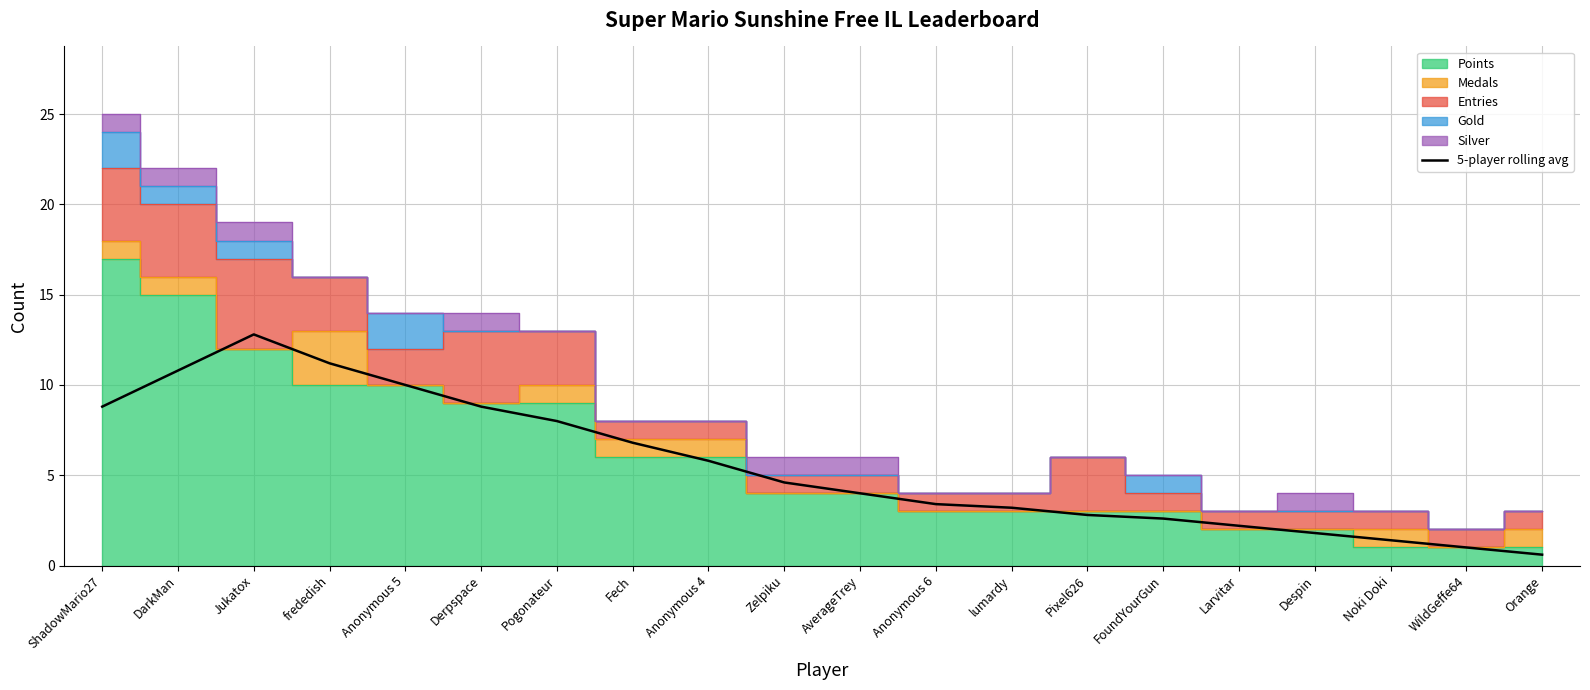

How many values exceed 4?

10